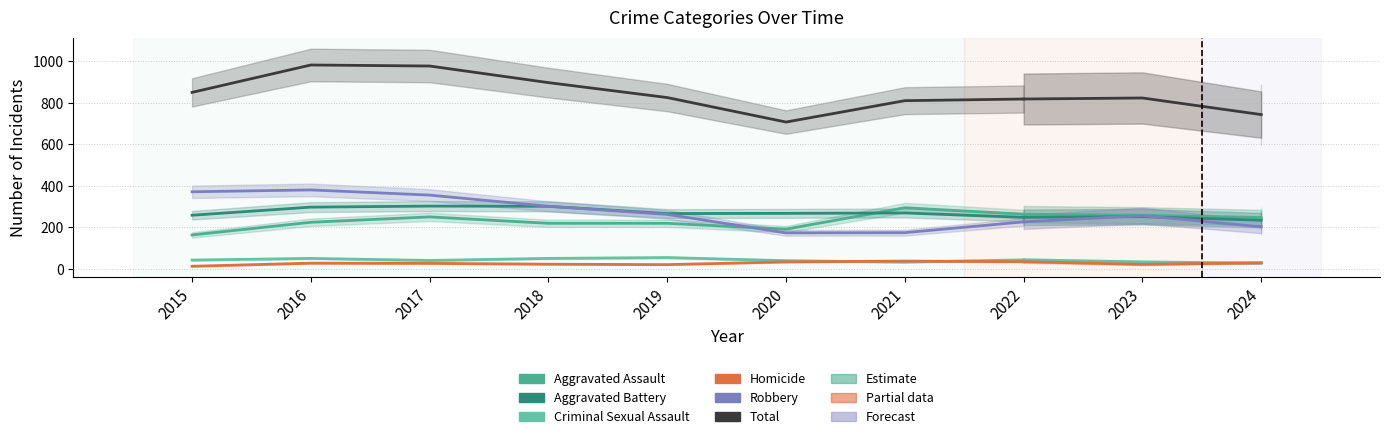

Is this an area chart (filled region under the line)?

No